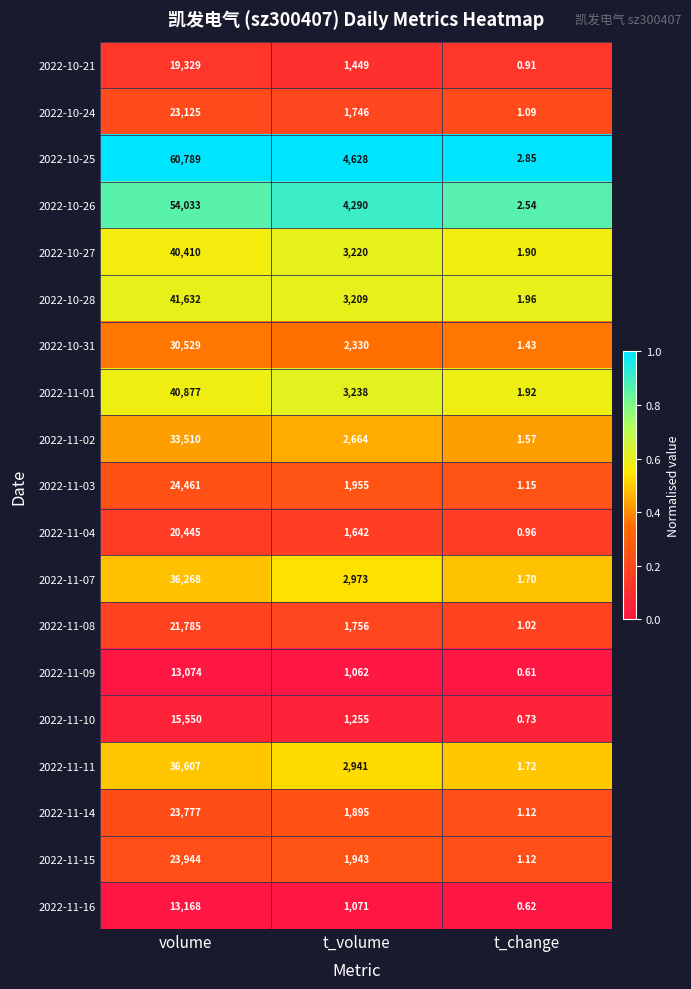

Rank the series at volume from highest to lowest value.

2022-10-25, 2022-10-26, 2022-10-28, 2022-11-01, 2022-10-27, 2022-11-11, 2022-11-07, 2022-11-02, 2022-10-31, 2022-11-03, 2022-11-15, 2022-11-14, 2022-10-24, 2022-11-08, 2022-11-04, 2022-10-21, 2022-11-10, 2022-11-16, 2022-11-09